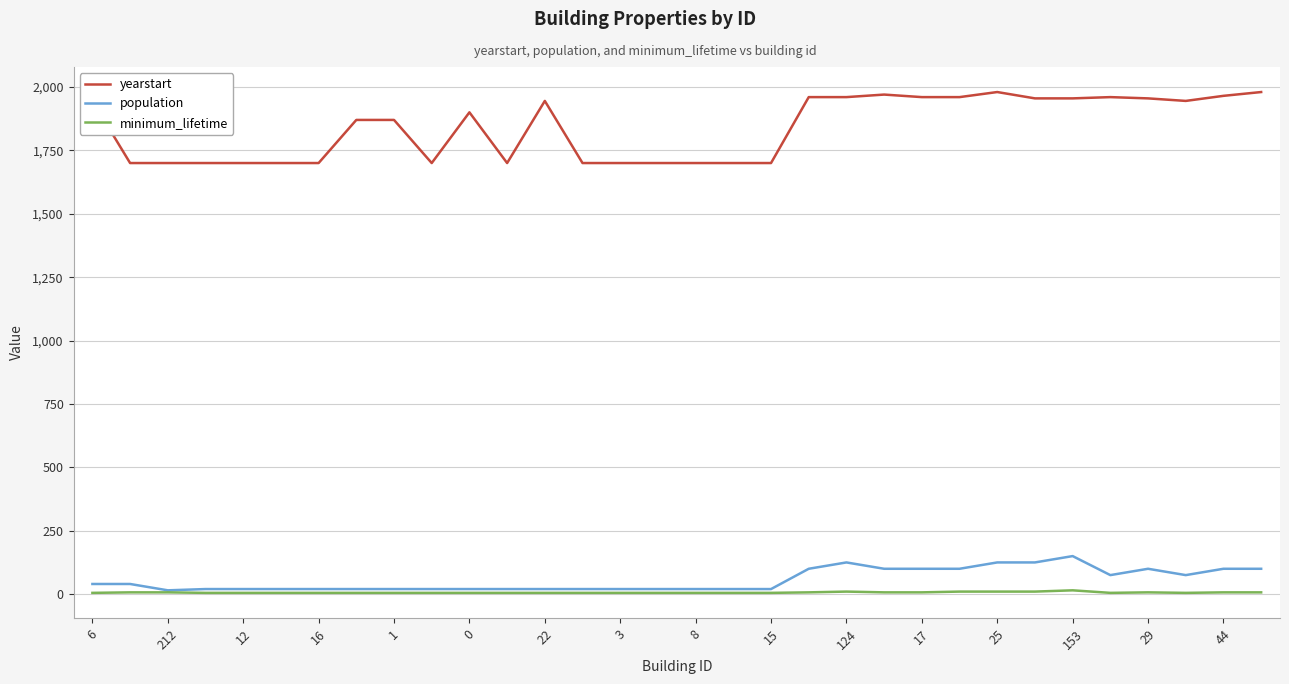

Which series has the largest range (max minus min)?

yearstart